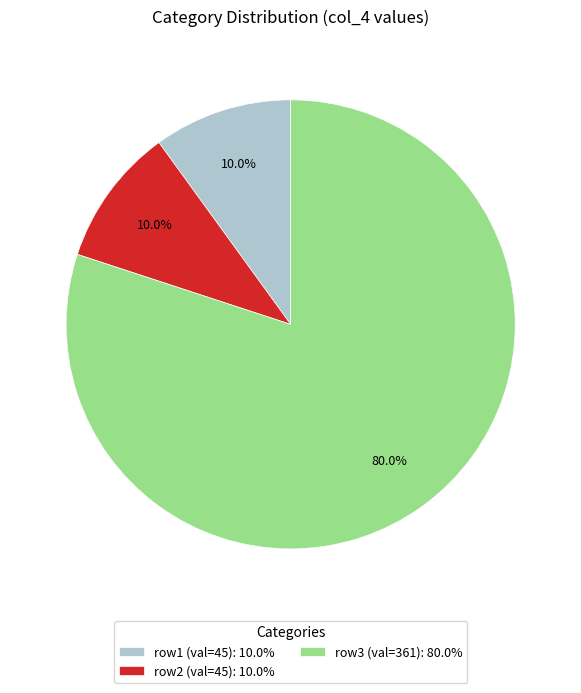

Which slice is the largest?

row3 (val=361): 80.0%